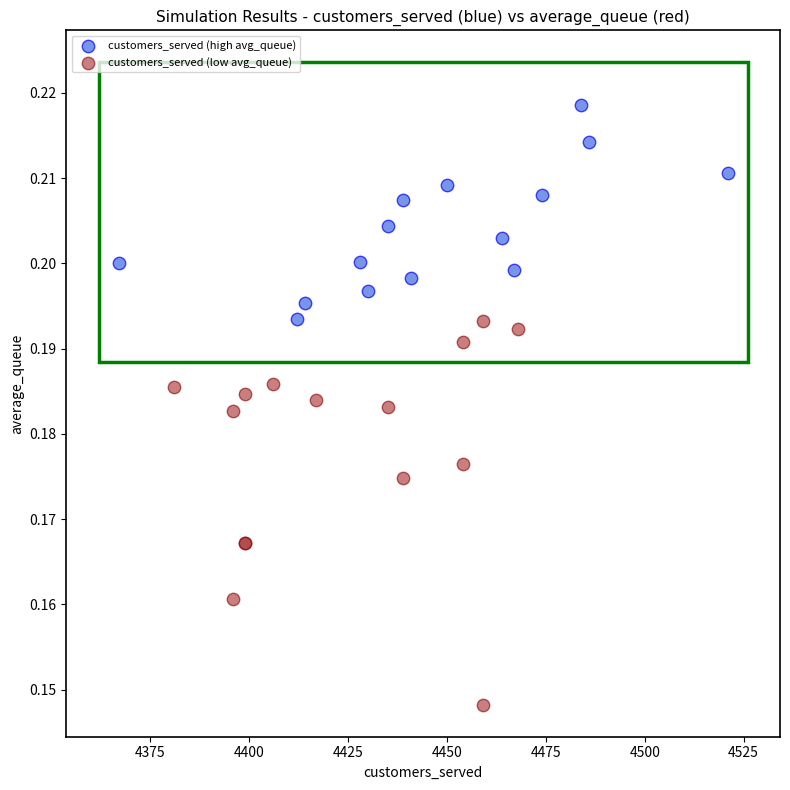

Which series reaches the minimum Y coordinate?

customers_served (low avg_queue)